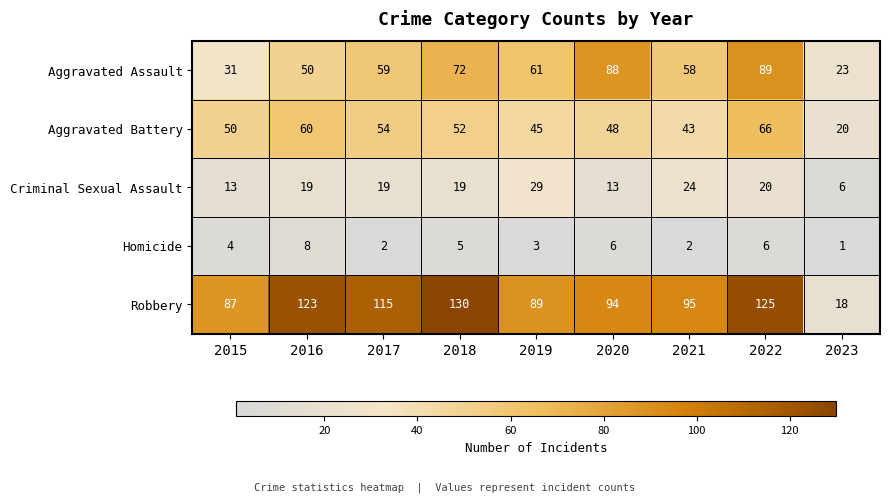

What is the highest value of the Criminal Sexual Assault series?

29